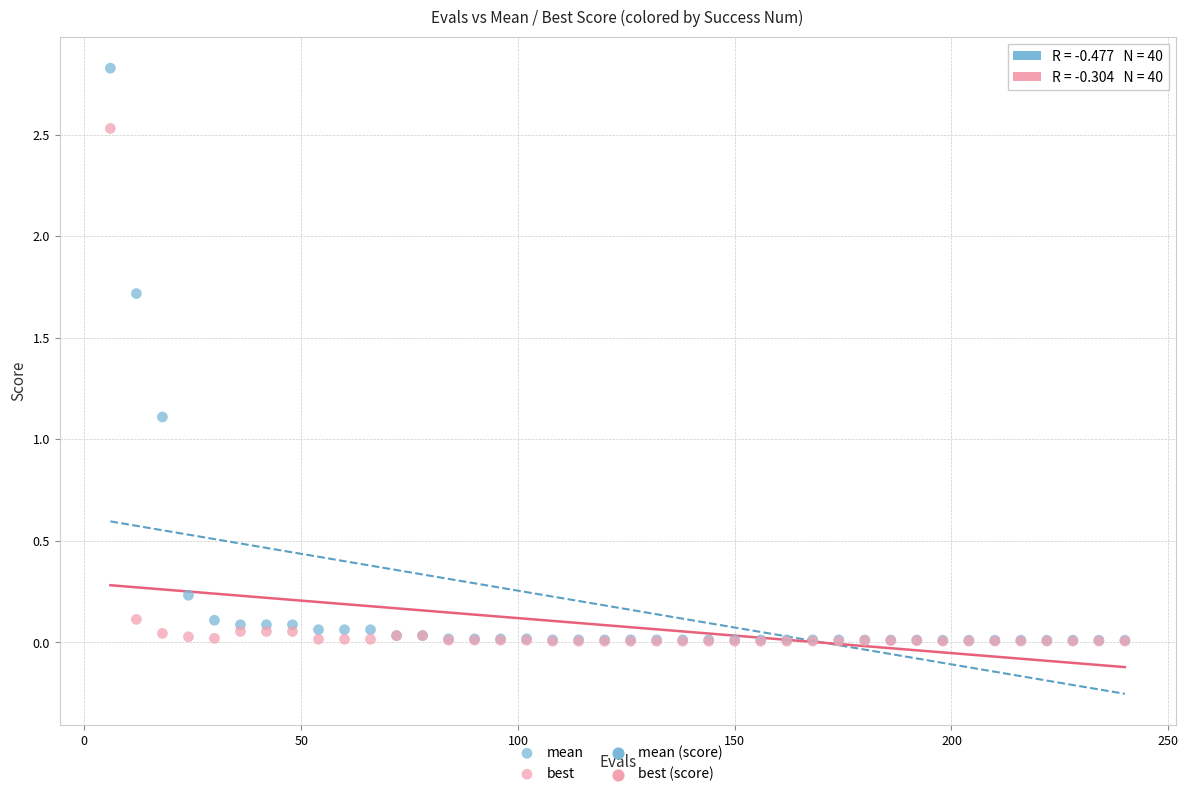

Which series has the widest spread of Y values?

mean